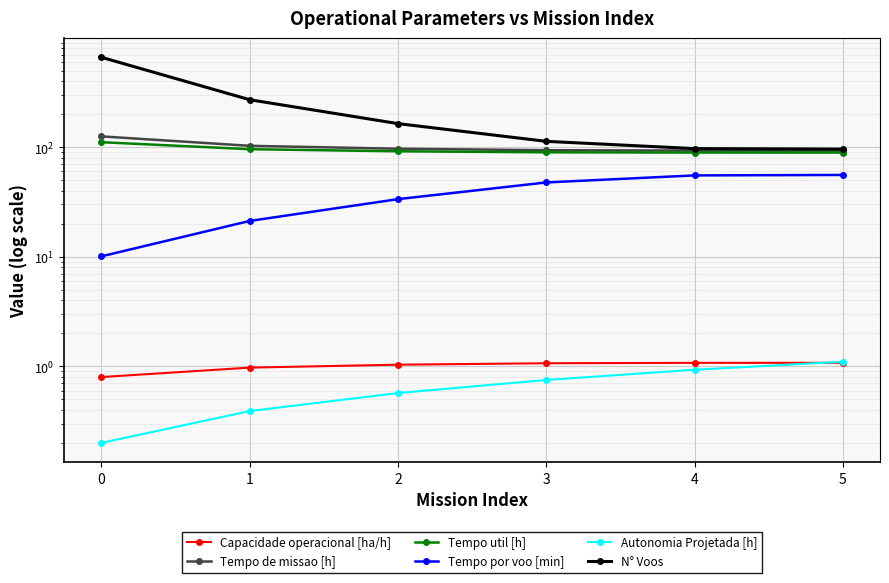

What is the greatest value displayed?

661.0